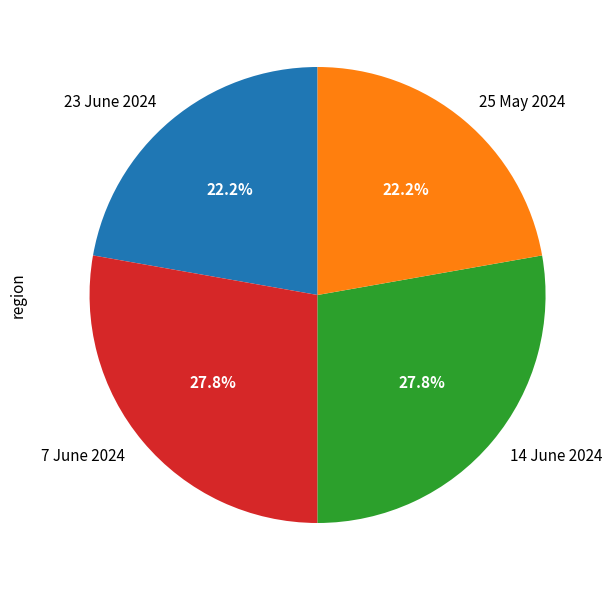

Does 14 June 2024 represent more than half of the total?

No